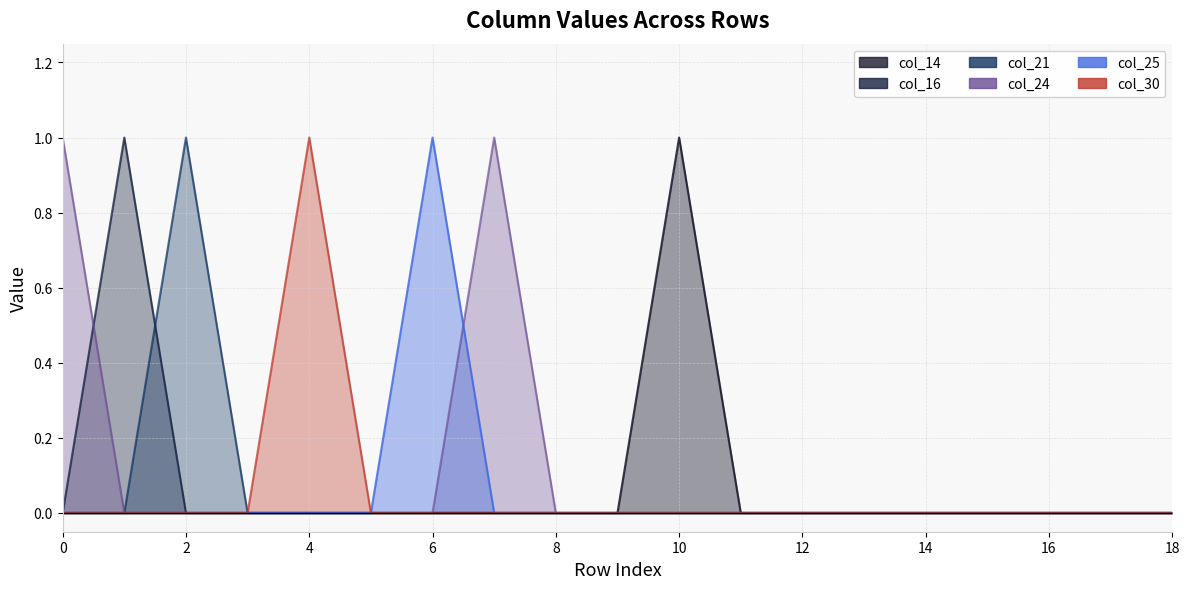

Reading left to right, what are all the values shown in this chart?

col_14: 0=0	1=0	2=0	3=0	4=0	5=0	6=0	7=0	8=0	9=0	10=1	11=0	12=0	13=0	14=0	15=0	16=0	17=0	18=0
col_16: 0=0	1=1	2=0	3=0	4=0	5=0	6=0	7=0	8=0	9=0	10=0	11=0	12=0	13=0	14=0	15=0	16=0	17=0	18=0
col_21: 0=0	1=0	2=1	3=0	4=0	5=0	6=0	7=0	8=0	9=0	10=0	11=0	12=0	13=0	14=0	15=0	16=0	17=0	18=0
col_24: 0=1	1=0	2=0	3=0	4=0	5=0	6=0	7=1	8=0	9=0	10=0	11=0	12=0	13=0	14=0	15=0	16=0	17=0	18=0
col_25: 0=0	1=0	2=0	3=0	4=0	5=0	6=1	7=0	8=0	9=0	10=0	11=0	12=0	13=0	14=0	15=0	16=0	17=0	18=0
col_30: 0=0	1=0	2=0	3=0	4=1	5=0	6=0	7=0	8=0	9=0	10=0	11=0	12=0	13=0	14=0	15=0	16=0	17=0	18=0